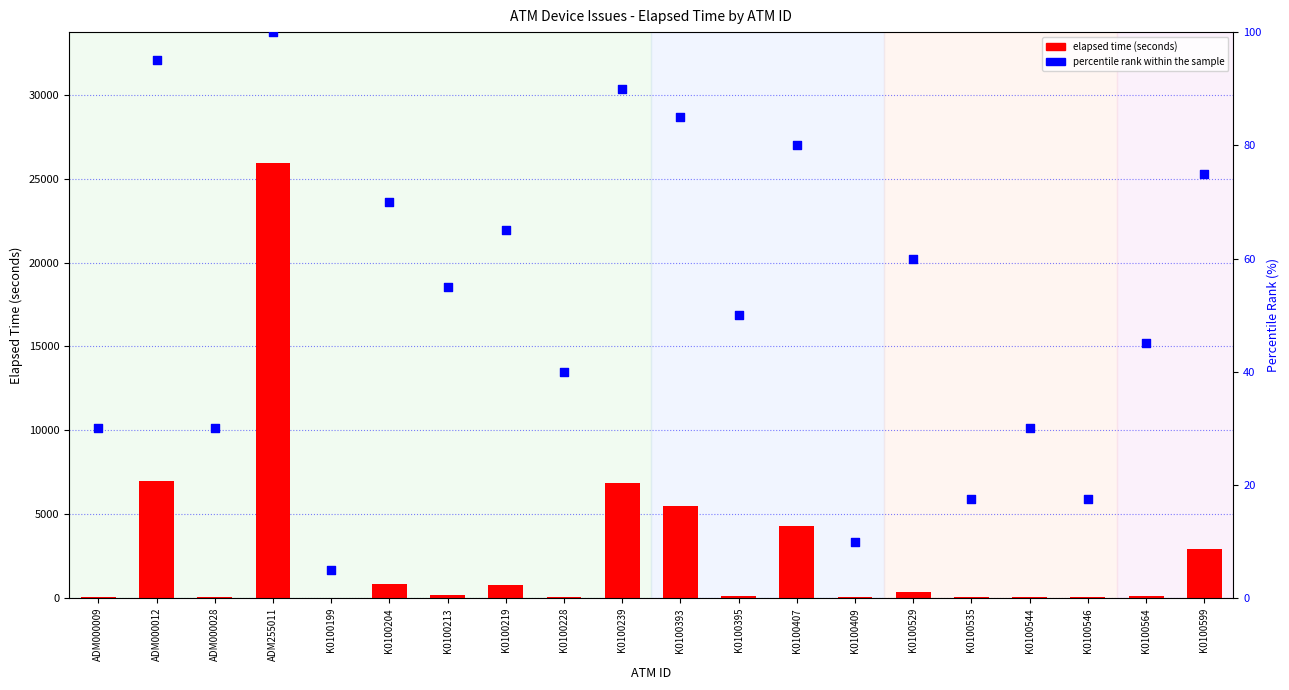

What is the total value across all series at K0100544?

105.0